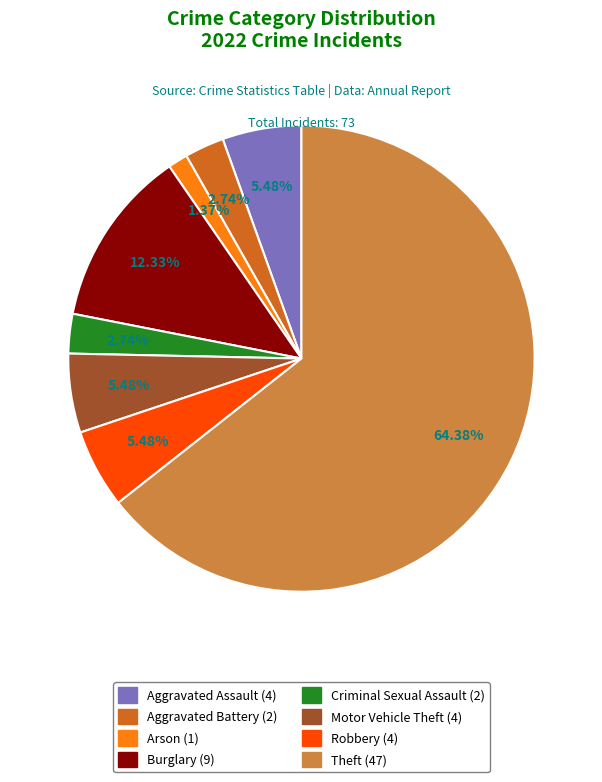

What is the majority slice?

Theft